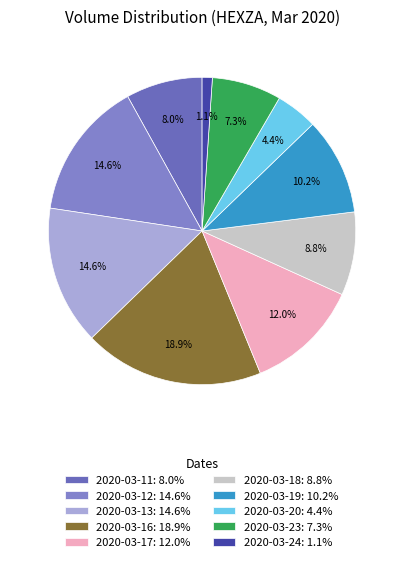

Between 2020-03-20 and 2020-03-12, which is larger?

2020-03-12